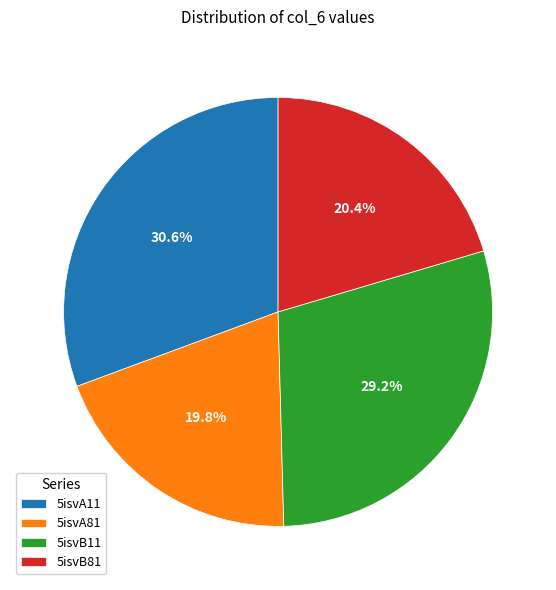

How many segments does this pie chart have?

4